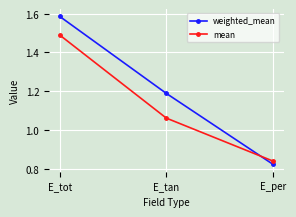

Which series has the largest total across all categories?

weighted_mean